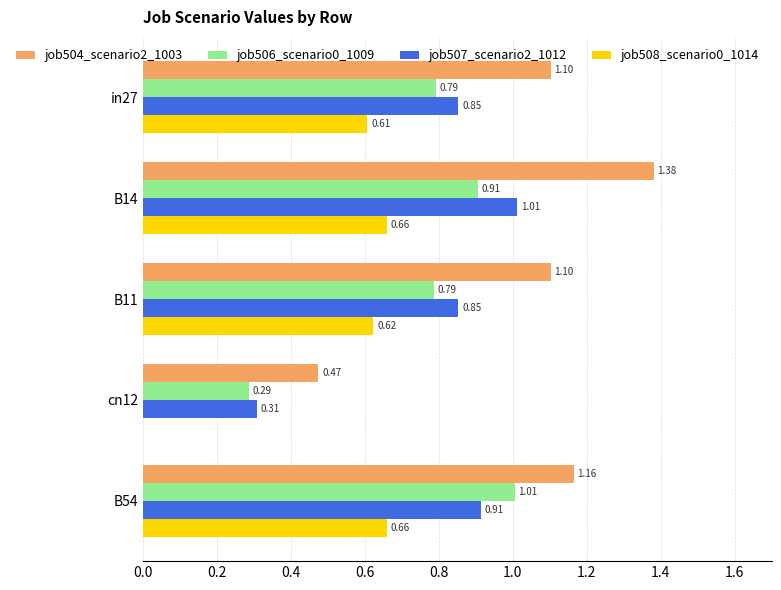

At which category is the sum across all series the highest?

B14